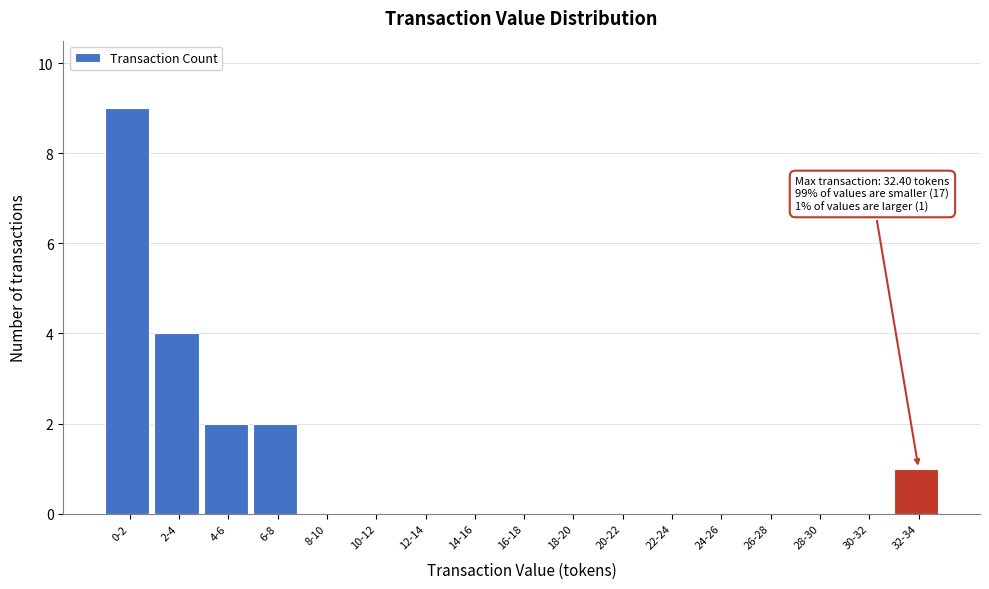

Reading right to left, list all the values displayed in this chart.

32-34=1	30-32=0	28-30=0	26-28=0	24-26=0	22-24=0	20-22=0	18-20=0	16-18=0	14-16=0	12-14=0	10-12=0	8-10=0	6-8=2	4-6=2	2-4=4	0-2=9